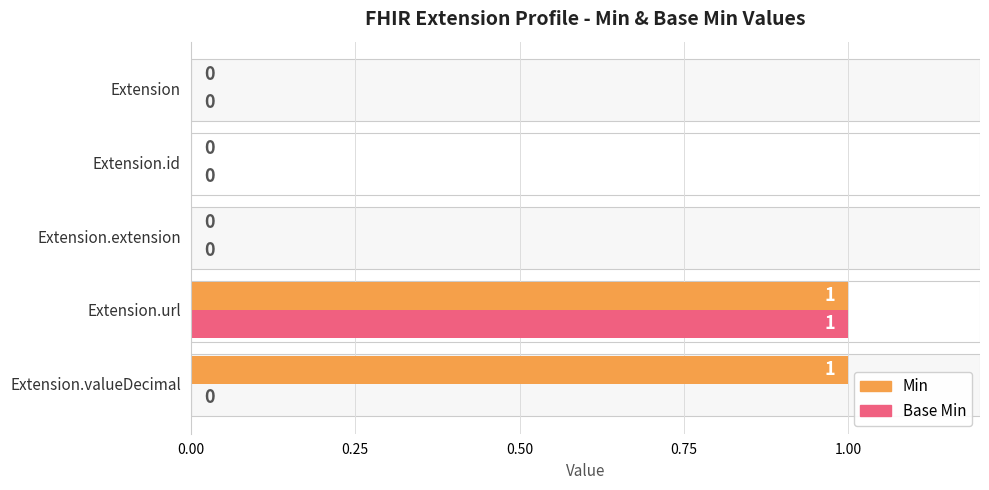

What is the maximum value for Min?

1